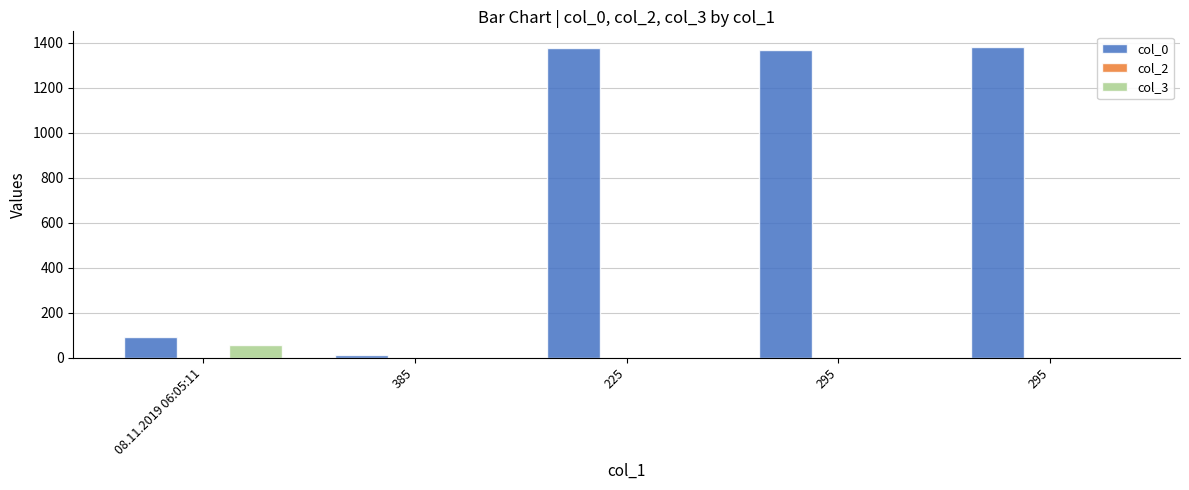

True or false: col_2 has a value of 1 at 08.11.2019 06:05:11.

False